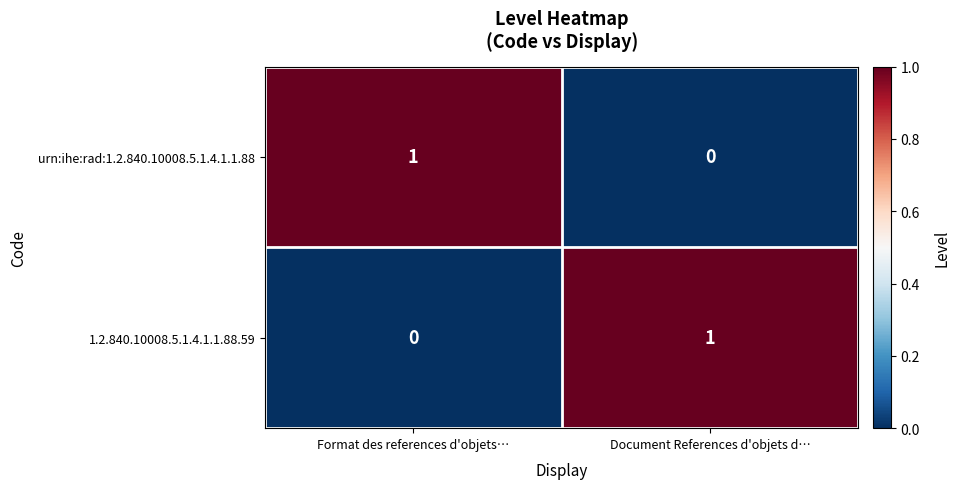

Rank the series at Format des references d'objets… from lowest to highest value.

1.2.840.10008.5.1.4.1.1.88.59, urn:ihe:rad:1.2.840.10008.5.1.4.1.1.88